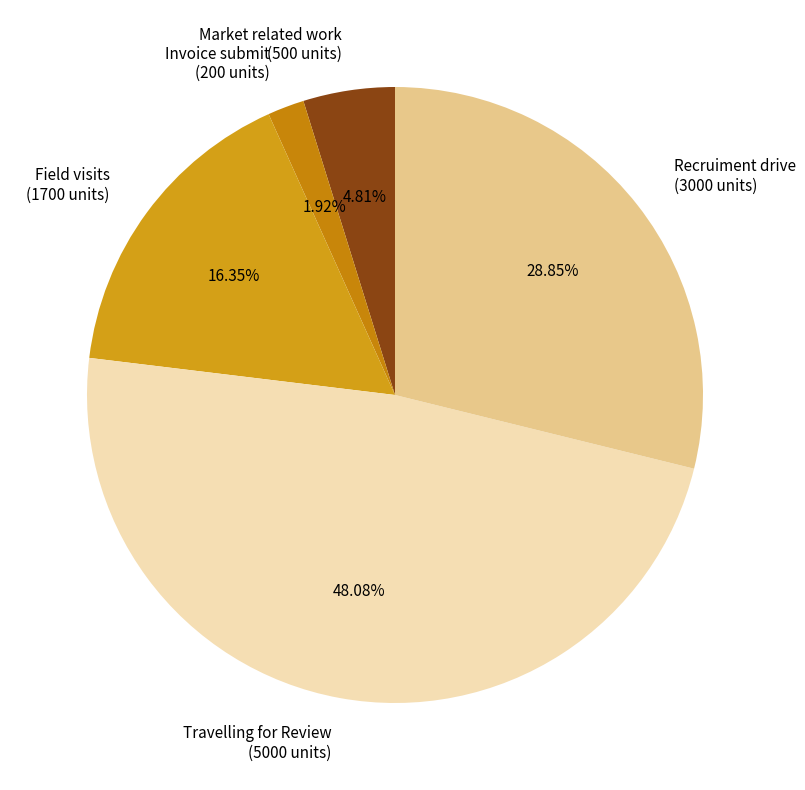

What is the total percentage of Invoice submit and Recruiment drive?

30.8%